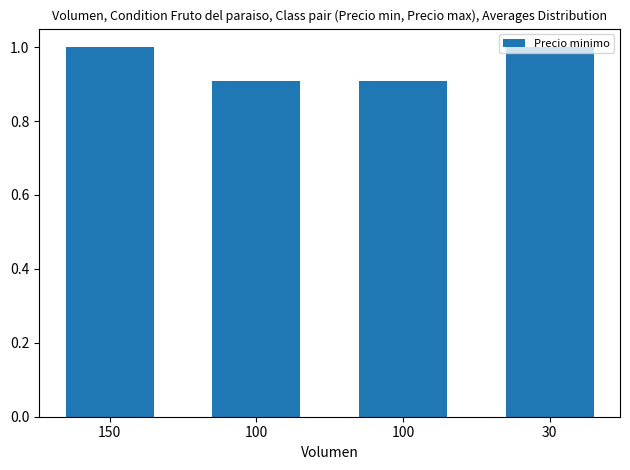

What is the sum of all values?

3.8